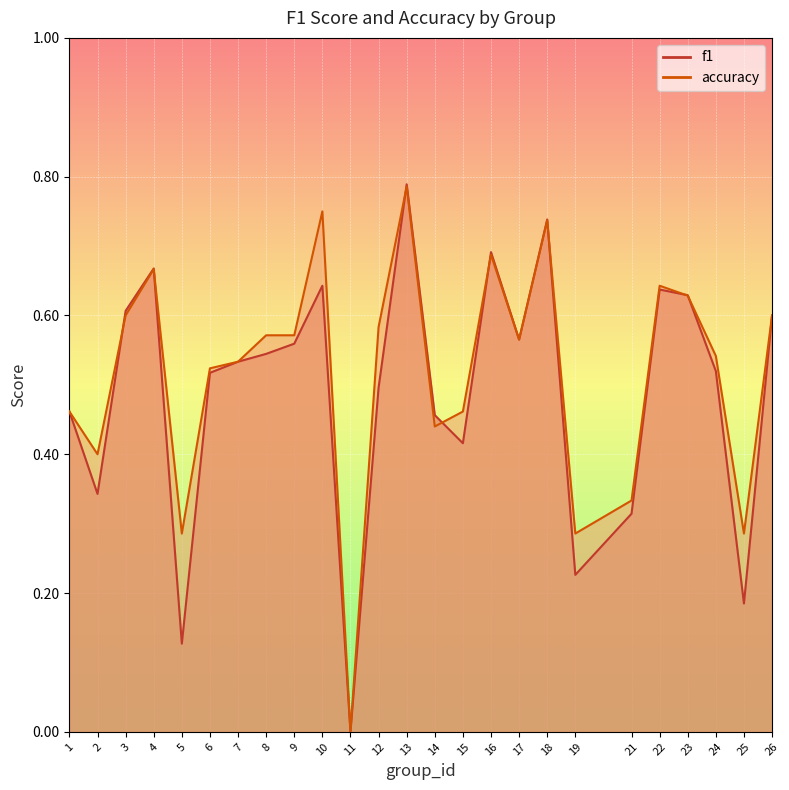

What are all the series names shown in the legend?

f1, accuracy